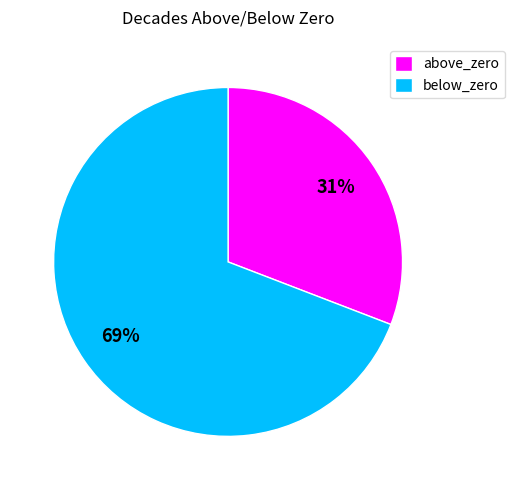

Which slice is the largest?

below_zero